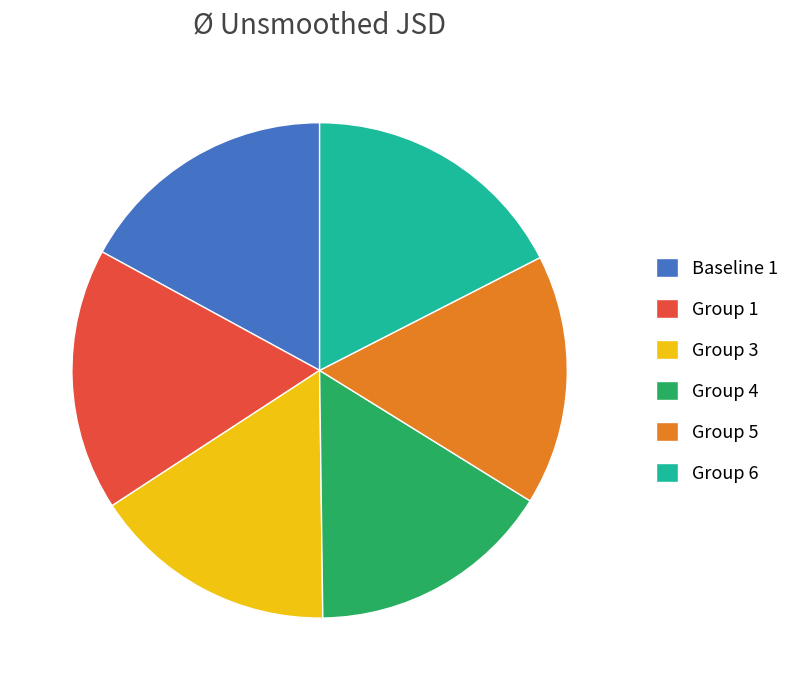

True or false: Group 6 accounts for 17% of the total.

True